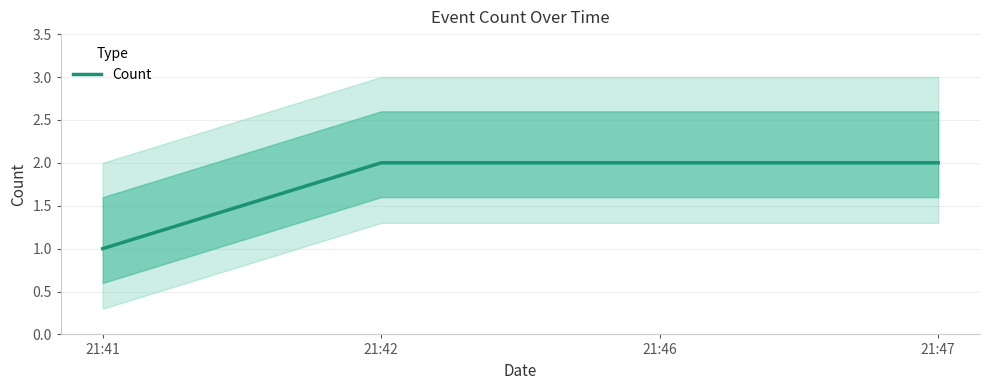

Which has a higher value, 21:42 or 21:41?

21:42